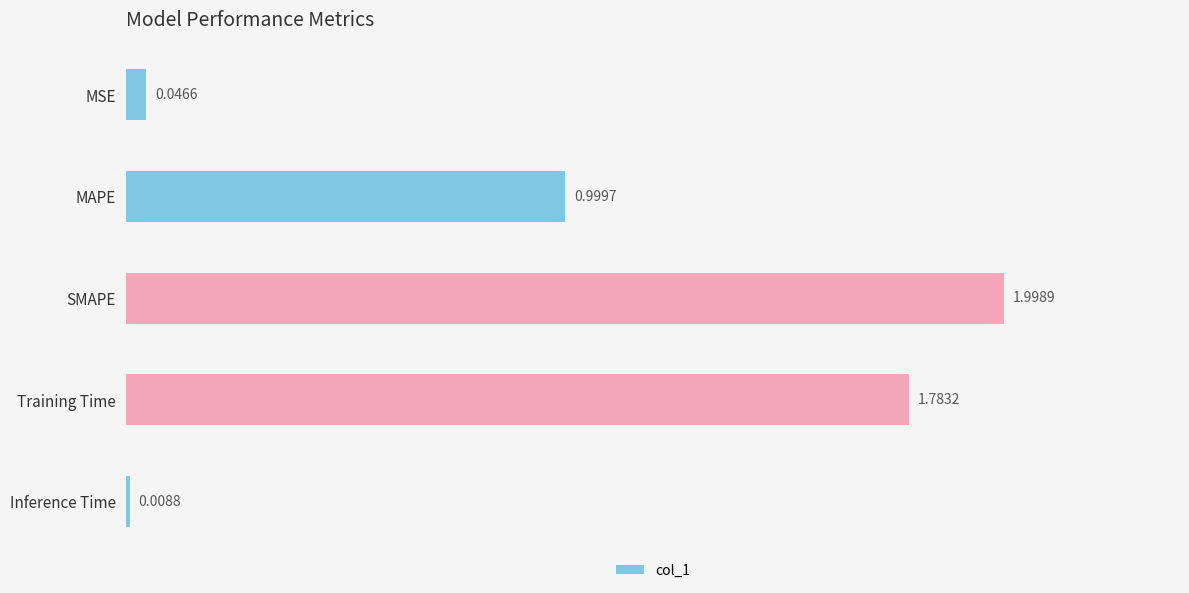

What is the label of the 1st bar from the top?

MSE